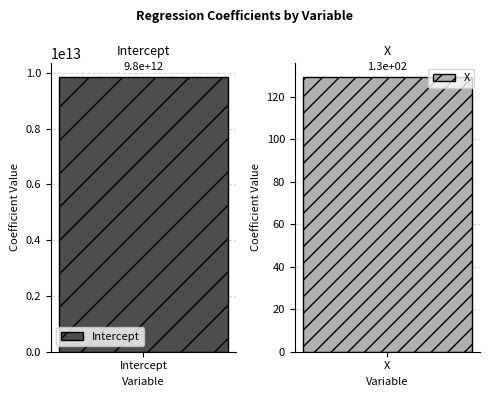

Where is the data nearest to the value 4922000000064?

X